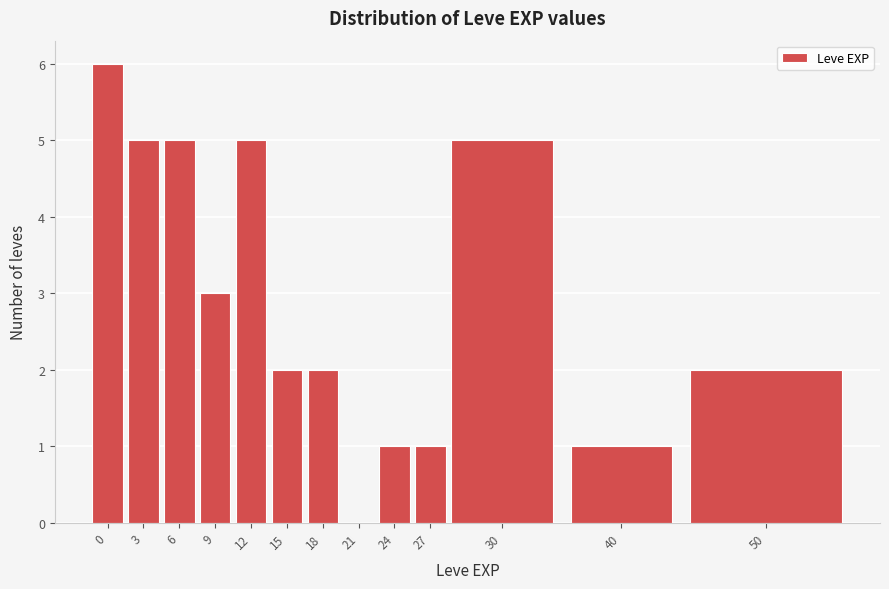

Reading right to left, what are all the values shown in this chart?

50=2	40=1	30=5	27=1	24=1	21=0	18=2	15=2	12=5	9=3	6=5	3=5	0=6